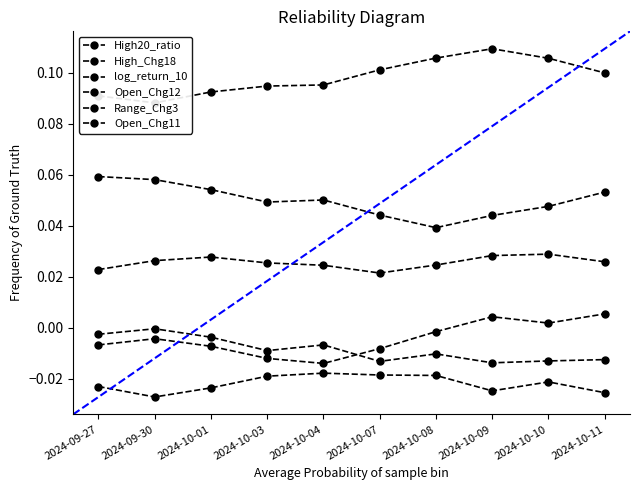

True or false: Range_Chg3 and Open_Chg12 intersect in this chart.

False